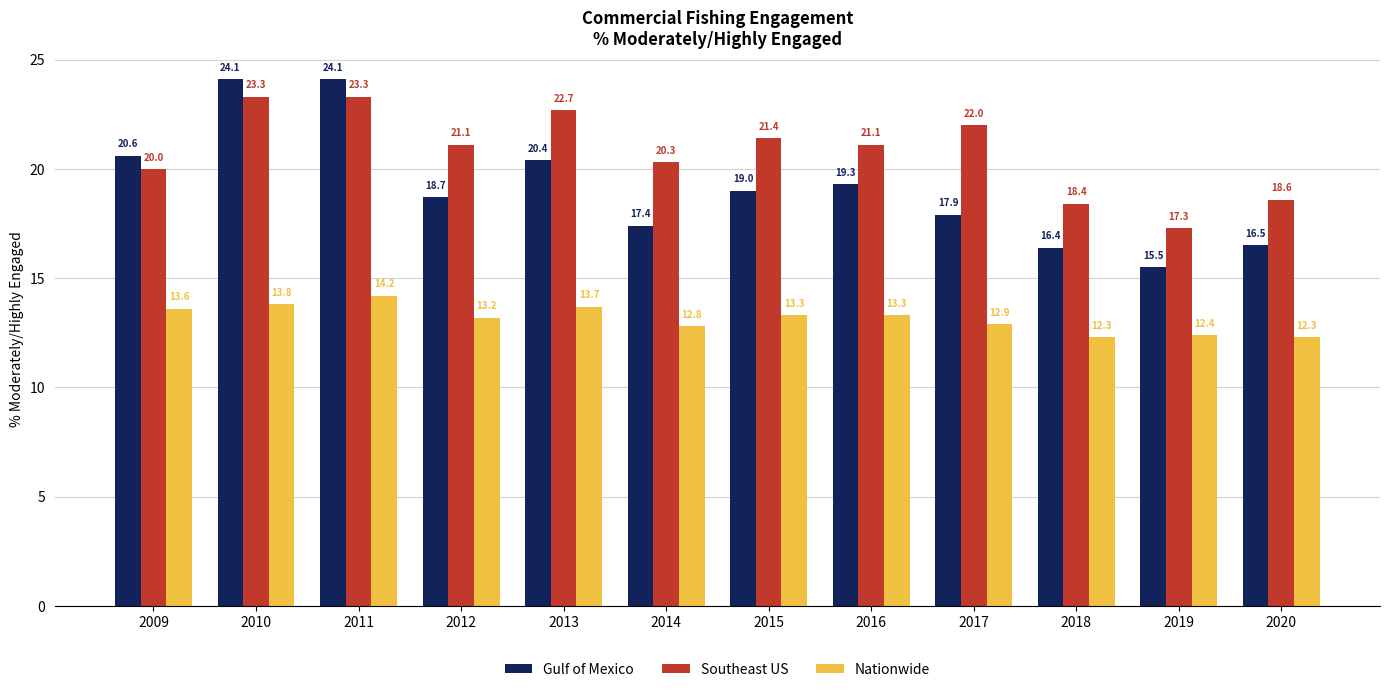

How many bars are there in total?

36